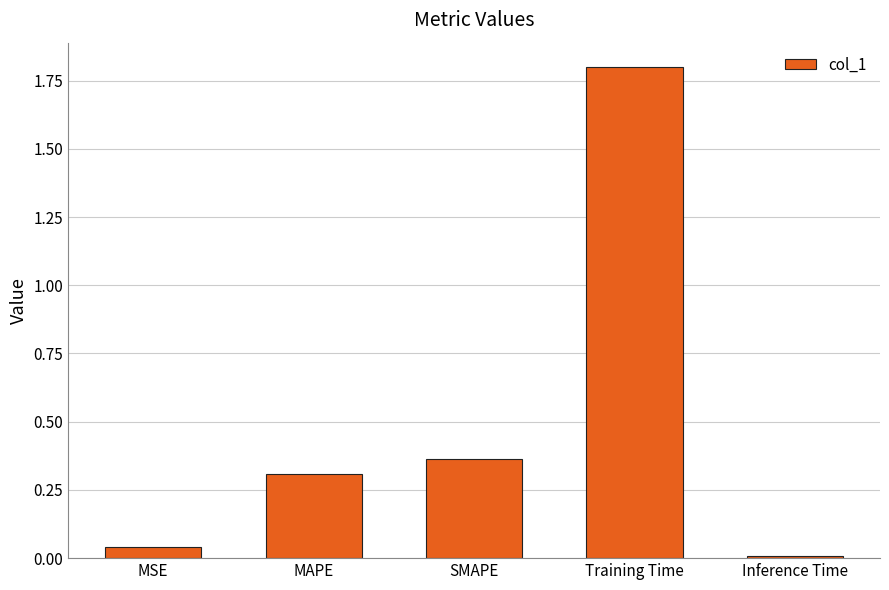

Which label corresponds to the largest value in the chart?

Training Time